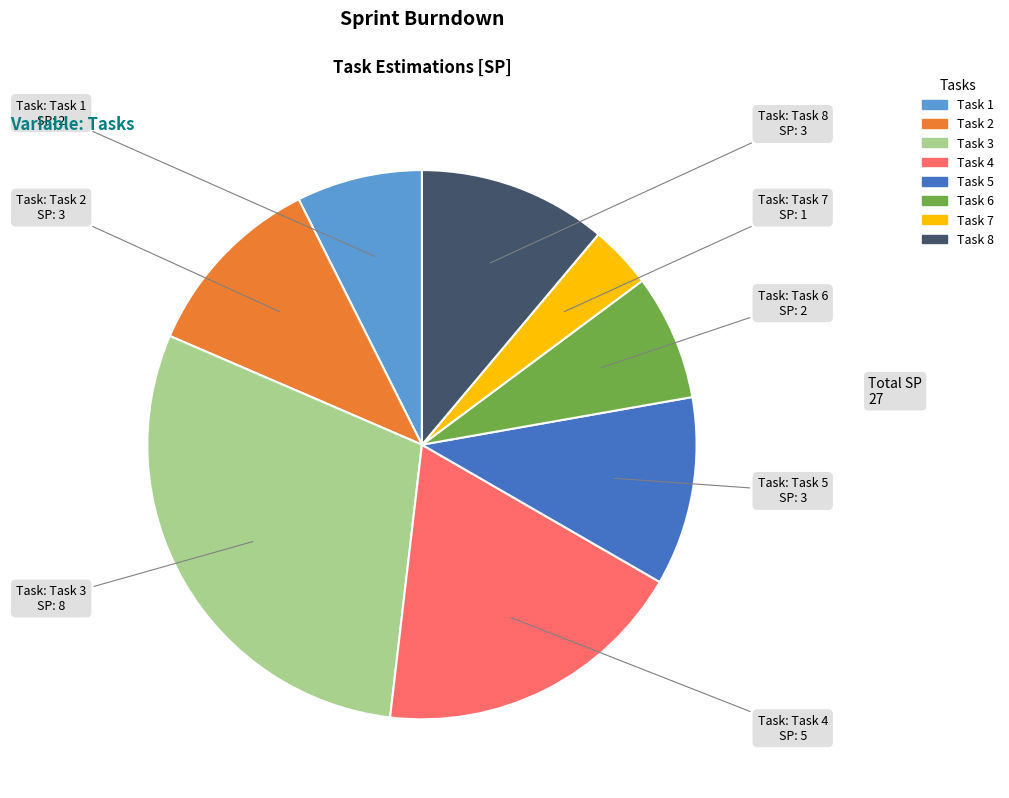

Is Task 2 the majority of the pie?

No